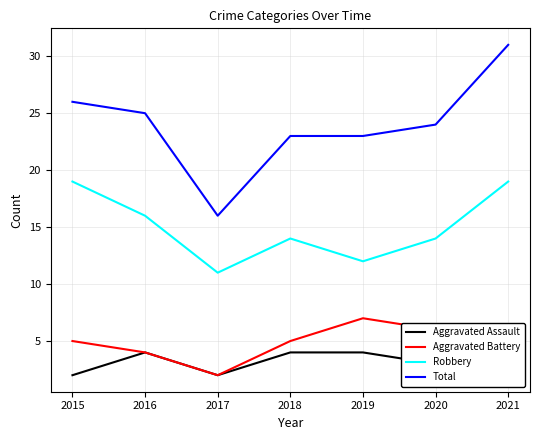

What is the average value of the Aggravated Battery series?

5